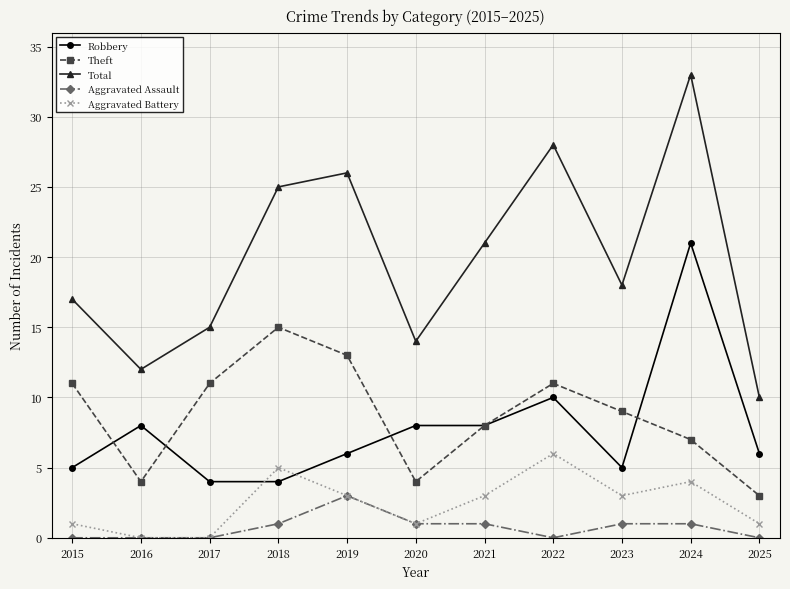

True or false: Aggravated Battery has a value of 5 at 2018.

True